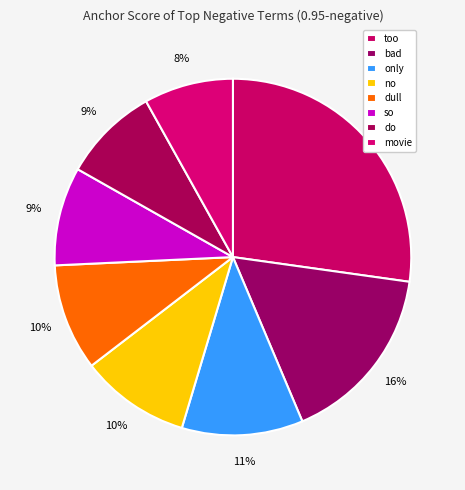

What percentage is the too slice, to the nearest percent?

27%